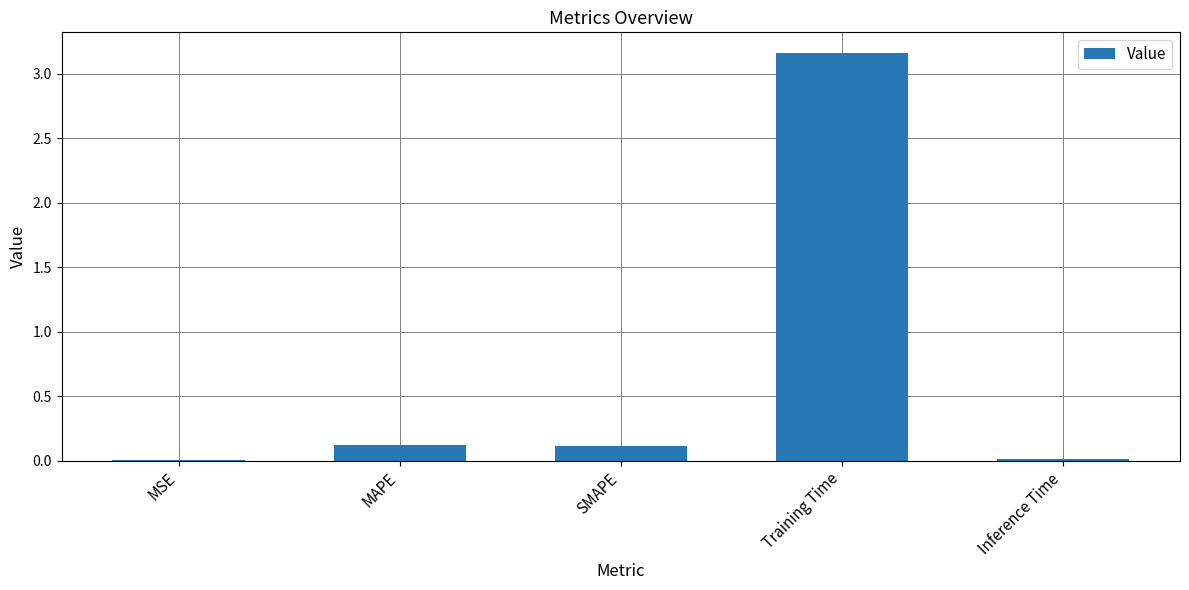

Which has a higher value, Inference Time or SMAPE?

SMAPE